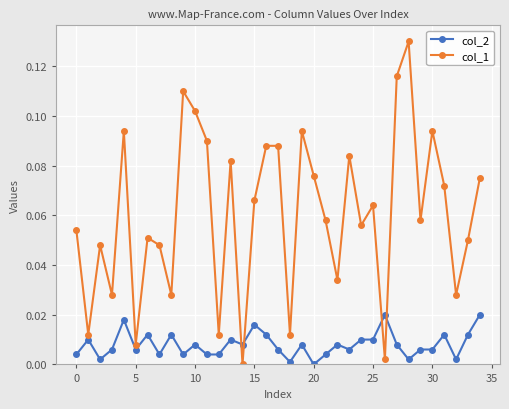

How many series are shown in this chart?

2